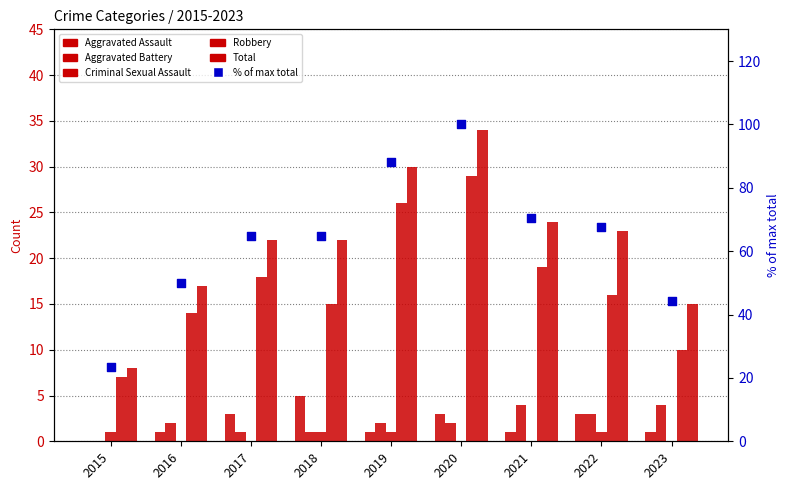

What are all the series names shown in the legend?

Aggravated Assault, Aggravated Battery, Criminal Sexual Assault, Robbery, Total, % of max total